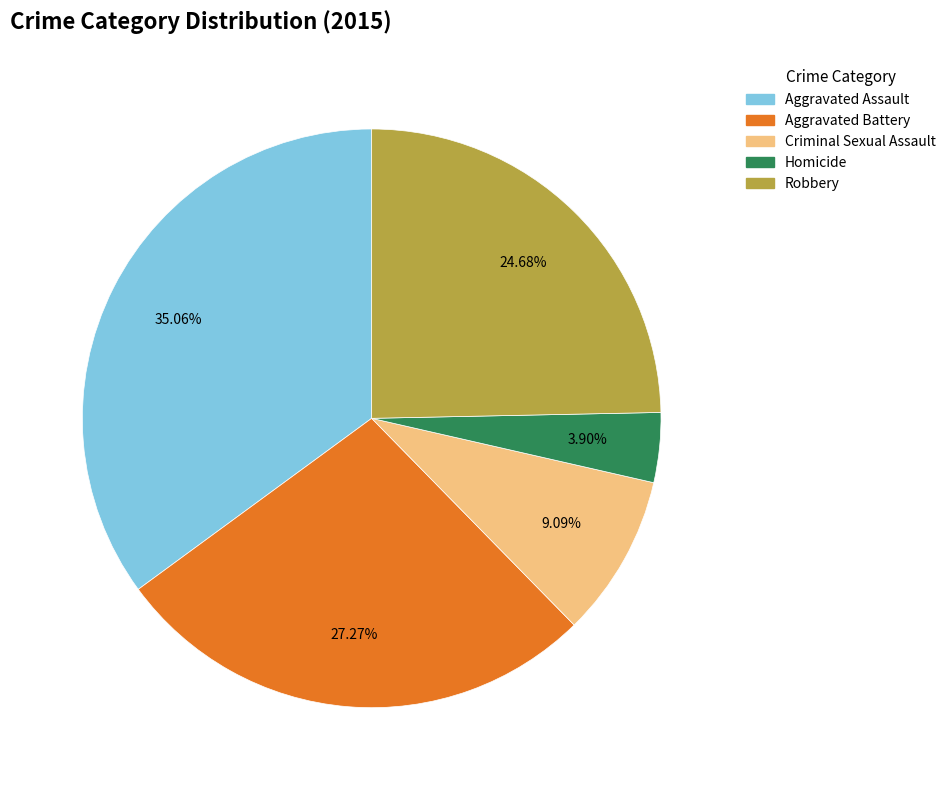

To the nearest percent, what portion does Homicide represent?

4%